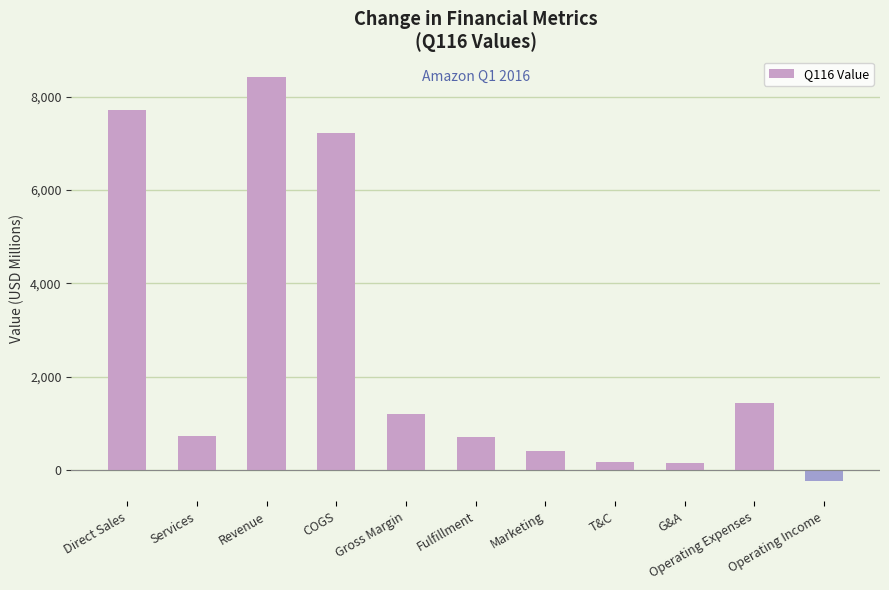

Does the chart contain stacked bars?

No